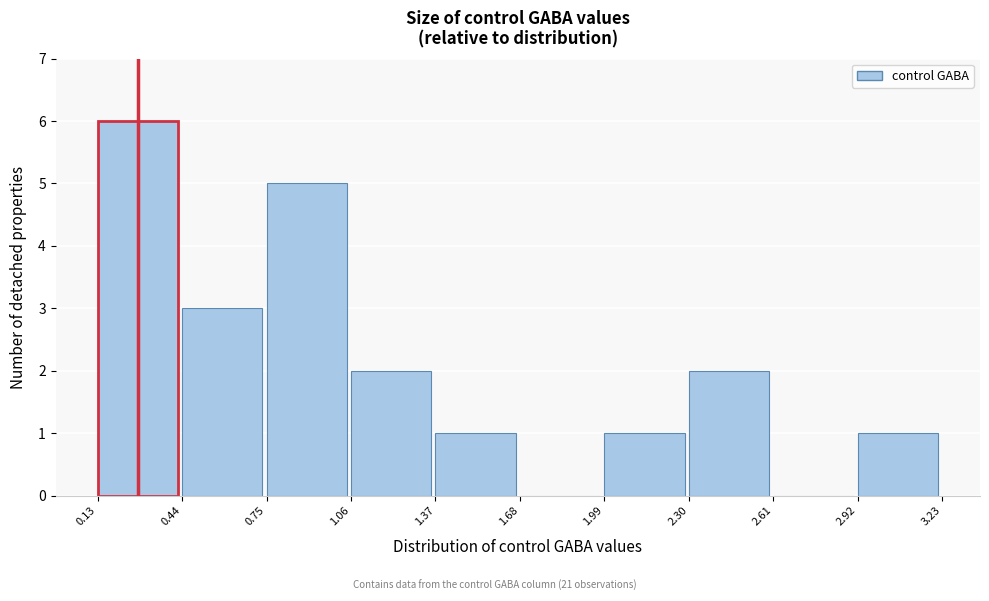

How tall is the bar that spans 0.44 to 0.75 on the x-axis? The values are not printed on the chart, so give them approximately, as read against the axis.

3